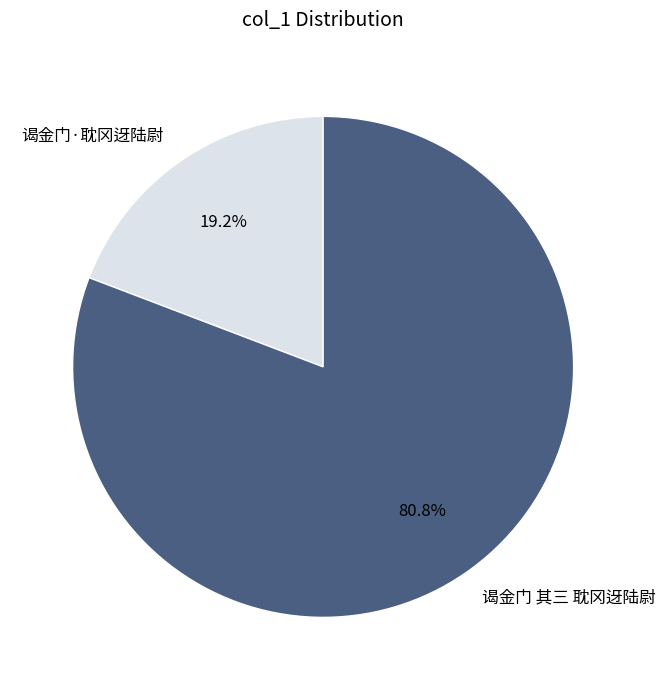

Is it true that 谒金门 其三 耽冈迓陆尉 is 67% of the pie?

False